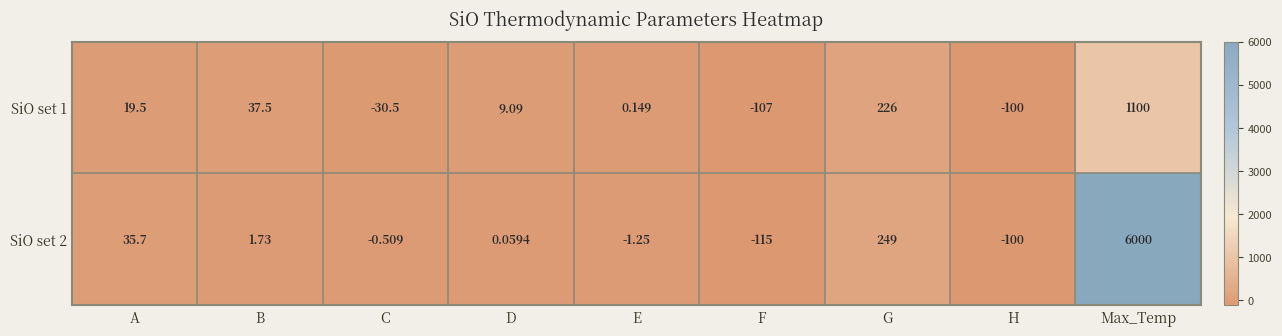

At which category does the chart reach its peak across all series?

Max_Temp